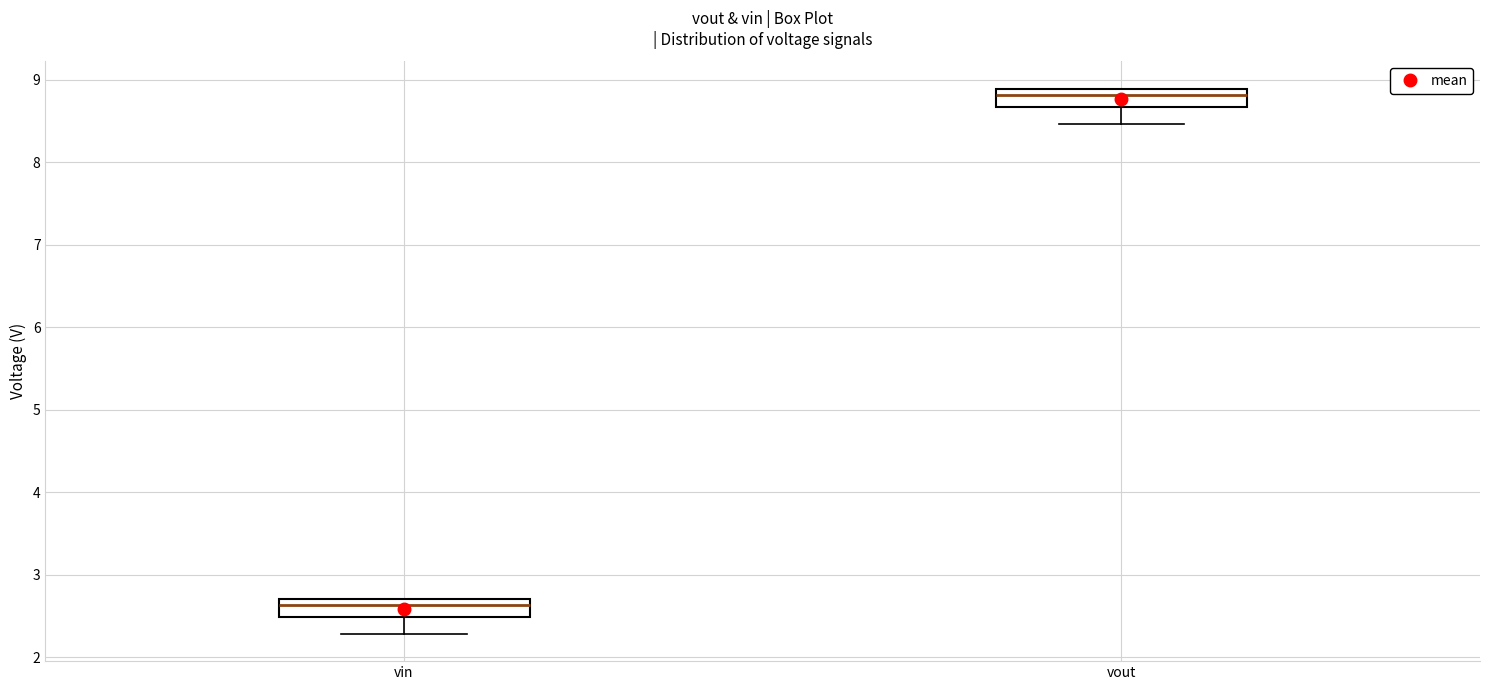

Reading left to right, transcribe this box plot: for each box, give where its median line is, the range the box spans, and where its two whiskers end, as read against the y-axis. The values are not printed on the chart, so give them approximately, as read against the axis.

vin: median 2.6, box 2.5 to 2.7, whiskers 2.3 to 2.7
vout: median 8.8, box 8.7 to 8.9, whiskers 8.5 to 8.9